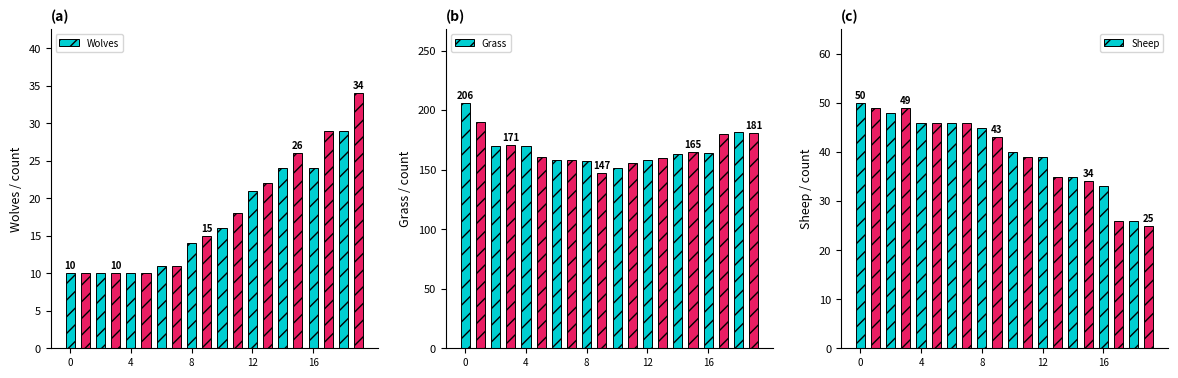

At 7, list the series in order from largest to smallest.

Grass, Sheep, Wolves